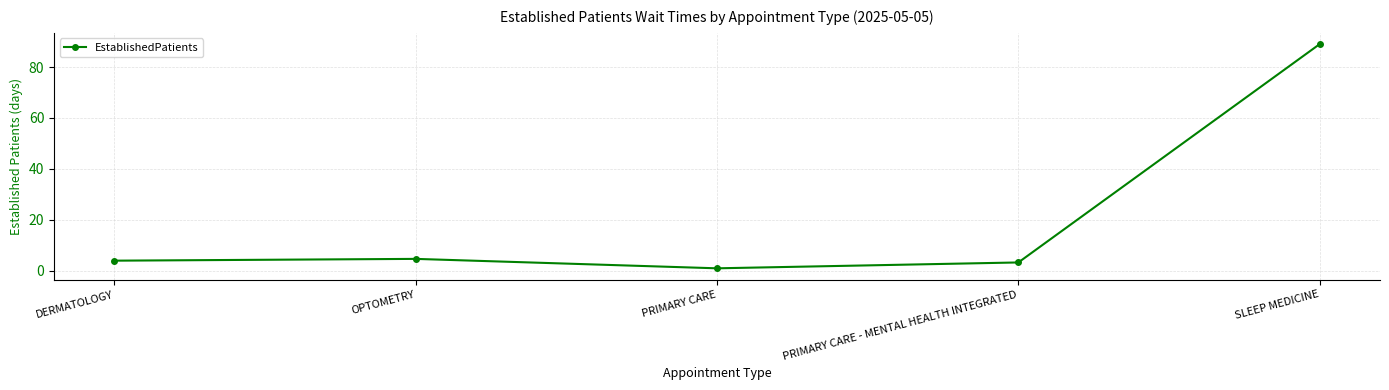

Reading left to right, list all the values displayed in this chart.

4.0	4.7	1.0	3.3	89.0